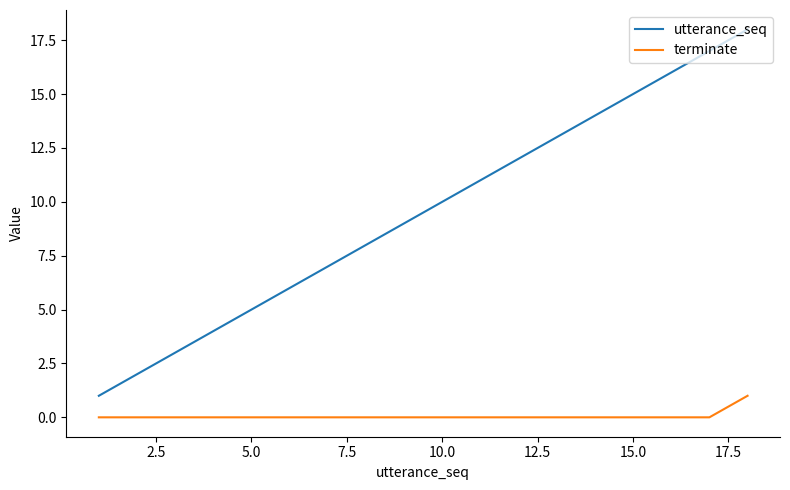

True or false: utterance_seq and terminate cross at least once.

False